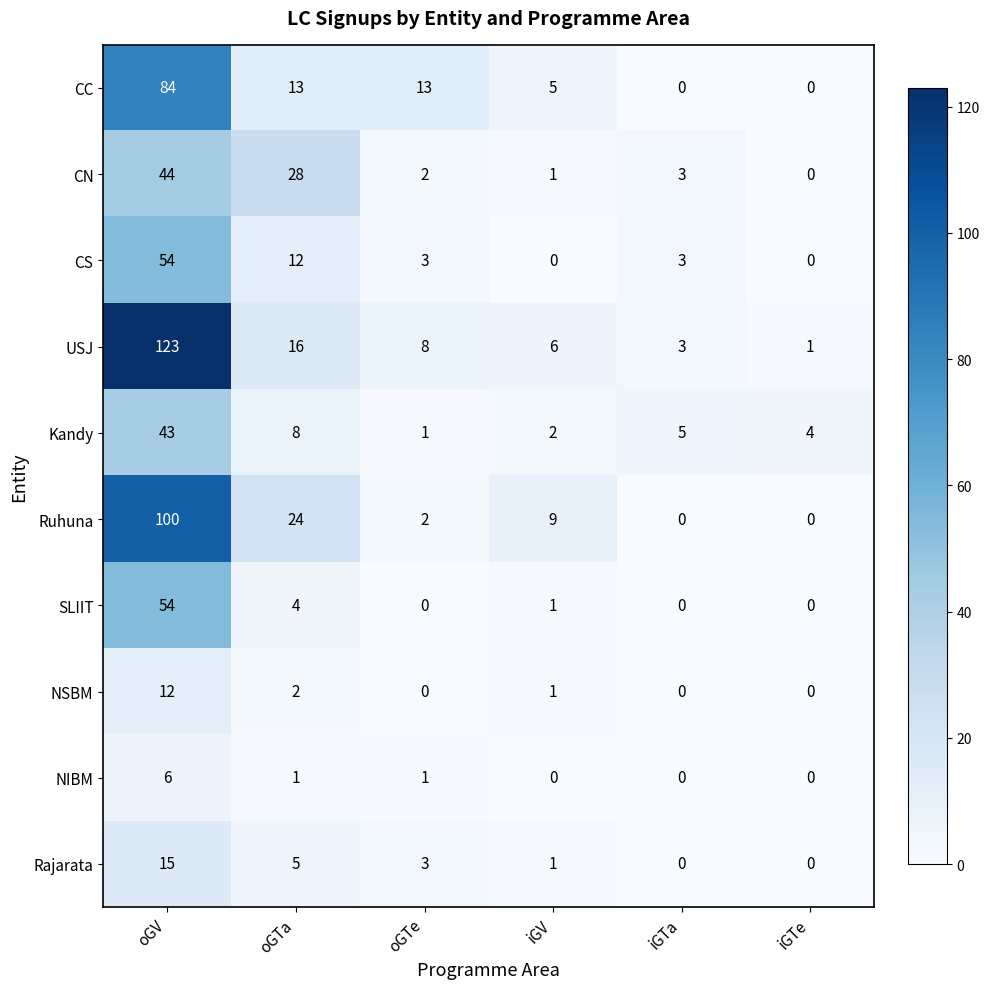

How many values in CN are above zero?

5